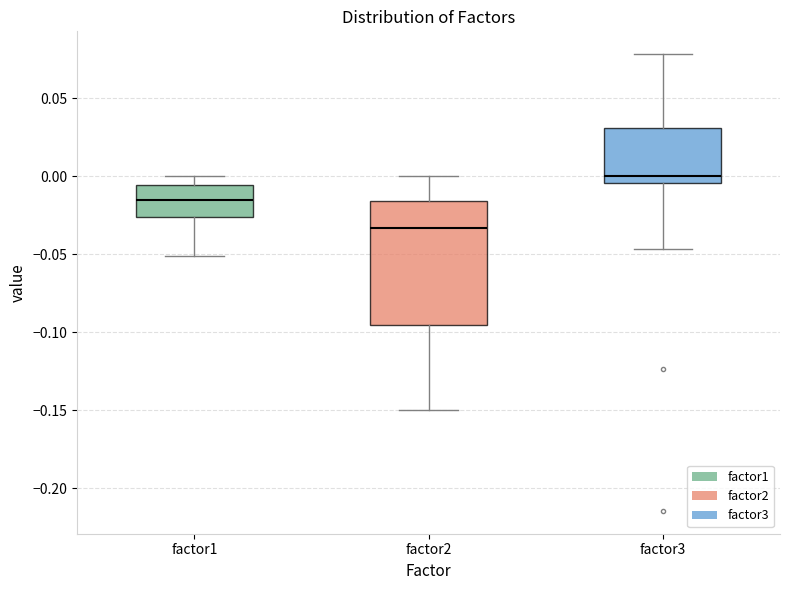

Which box is the tallest, from its lower edge to its upper edge?

factor2